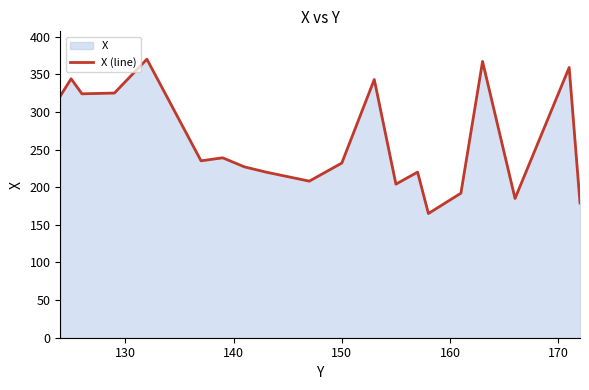

What is the difference between the maximum and minimum values?

205